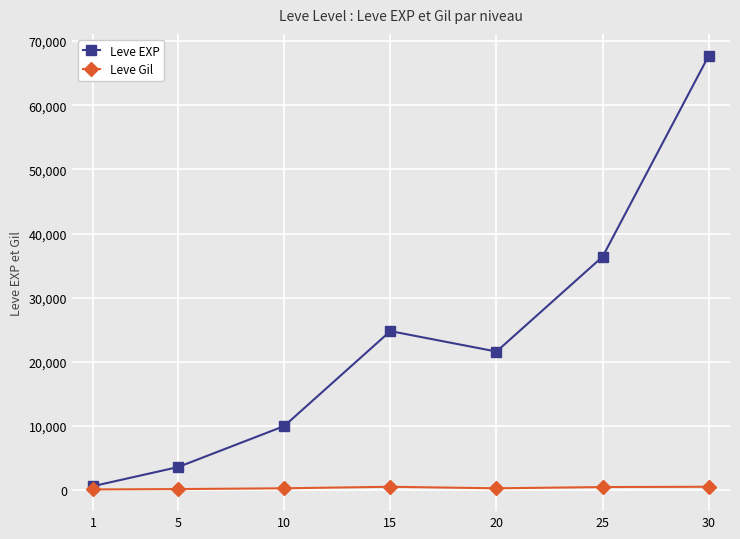

How many lines are shown in the chart?

2